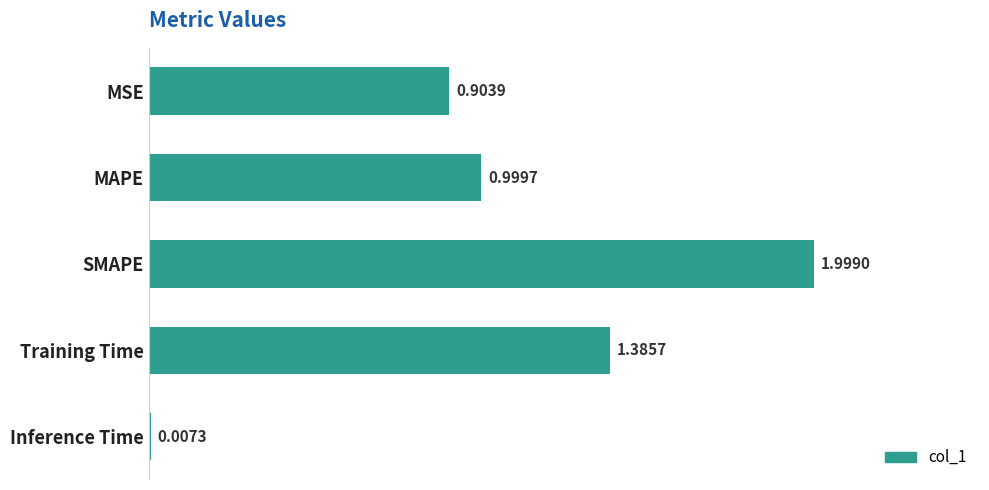

At which label is the value closest to 1?

MAPE